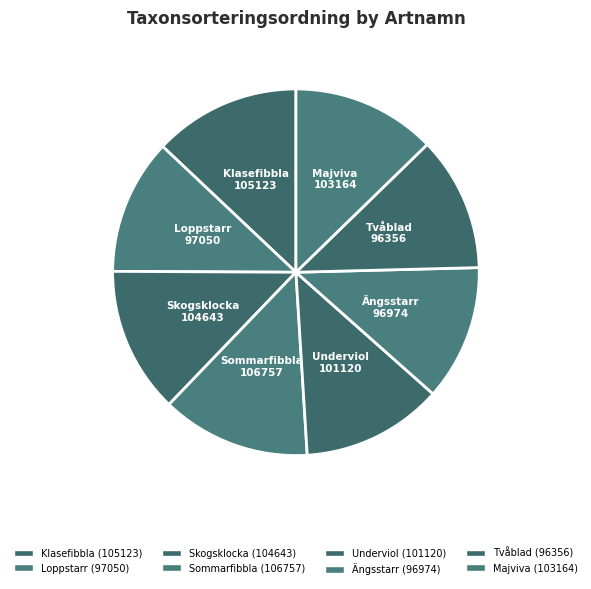

How many segments does this pie chart have?

8